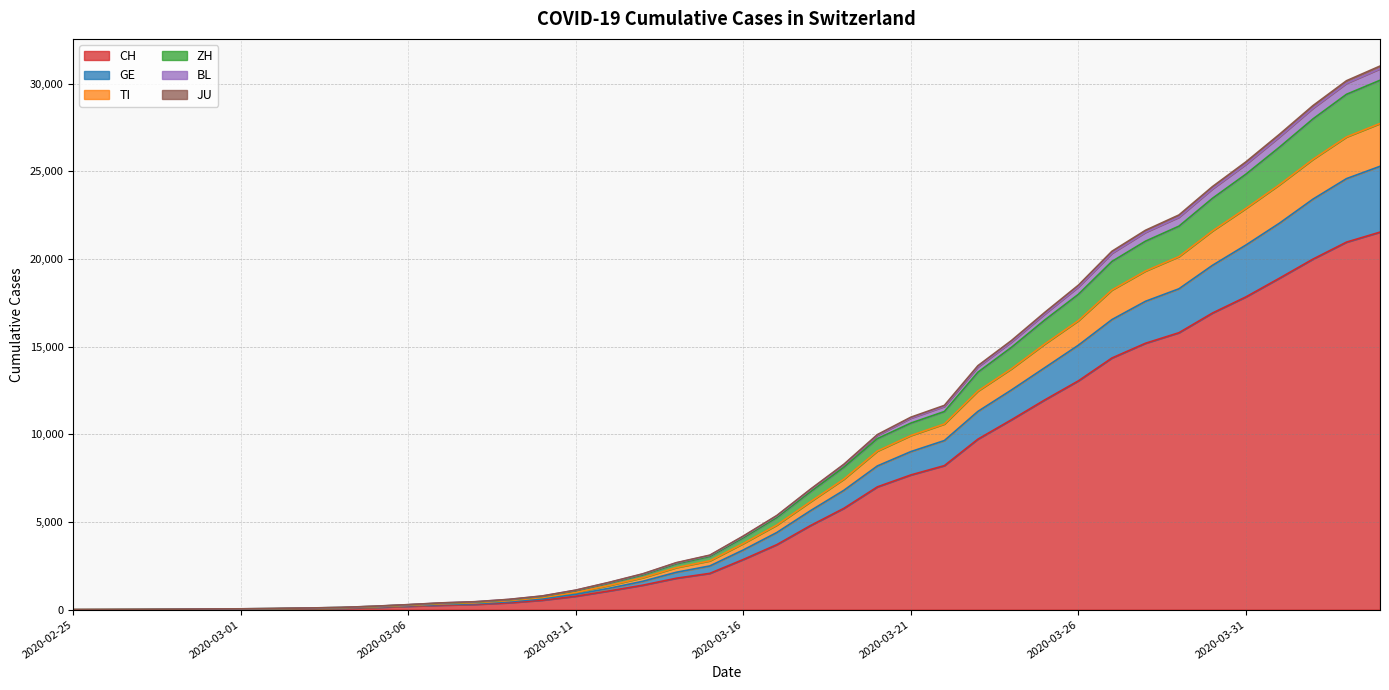

Which has a higher value, 2020-03-04 or 2020-03-18?

2020-03-18